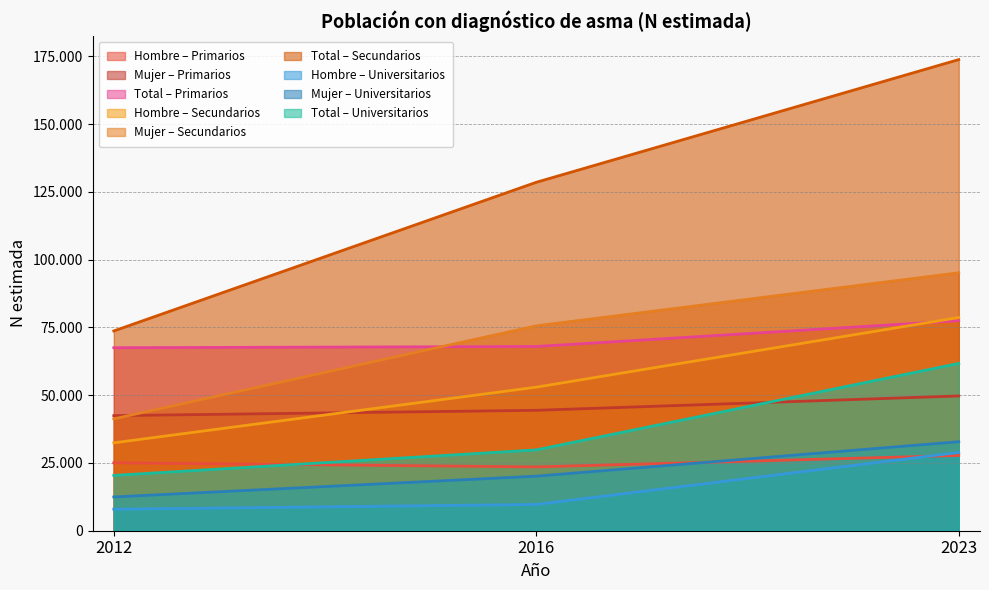

True or false: Hombre N (estimada) has a value of 23541 at 2016.

True